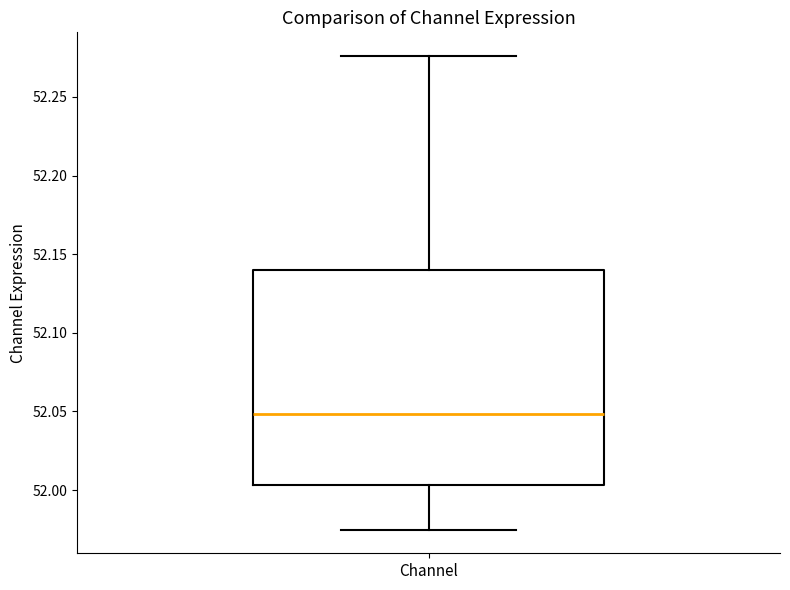

Transcribe this box plot: give where the median line is, the range the box spans, and where the two whiskers end, as read against the y-axis. The values are not printed on the chart, so give them approximately, as read against the axis.

median 52.050, box 52.005 to 52.140, whiskers 51.975 to 52.275